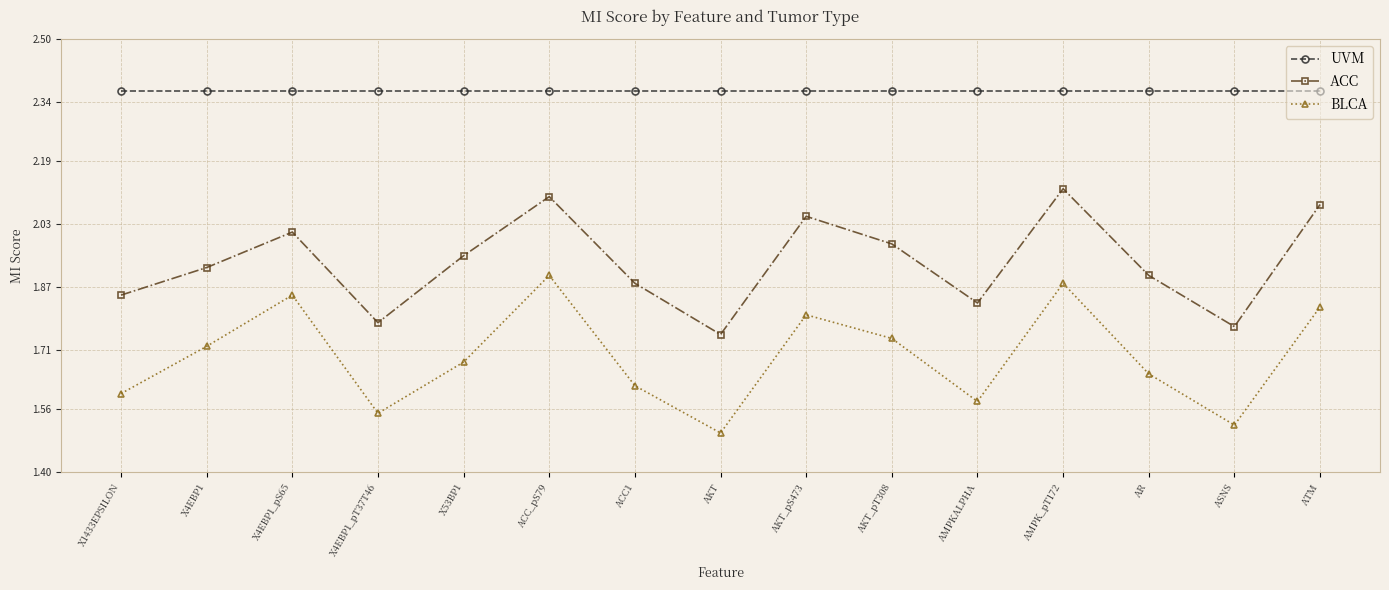

List the series in order of their peak value, highest first.

UVM, ACC, BLCA